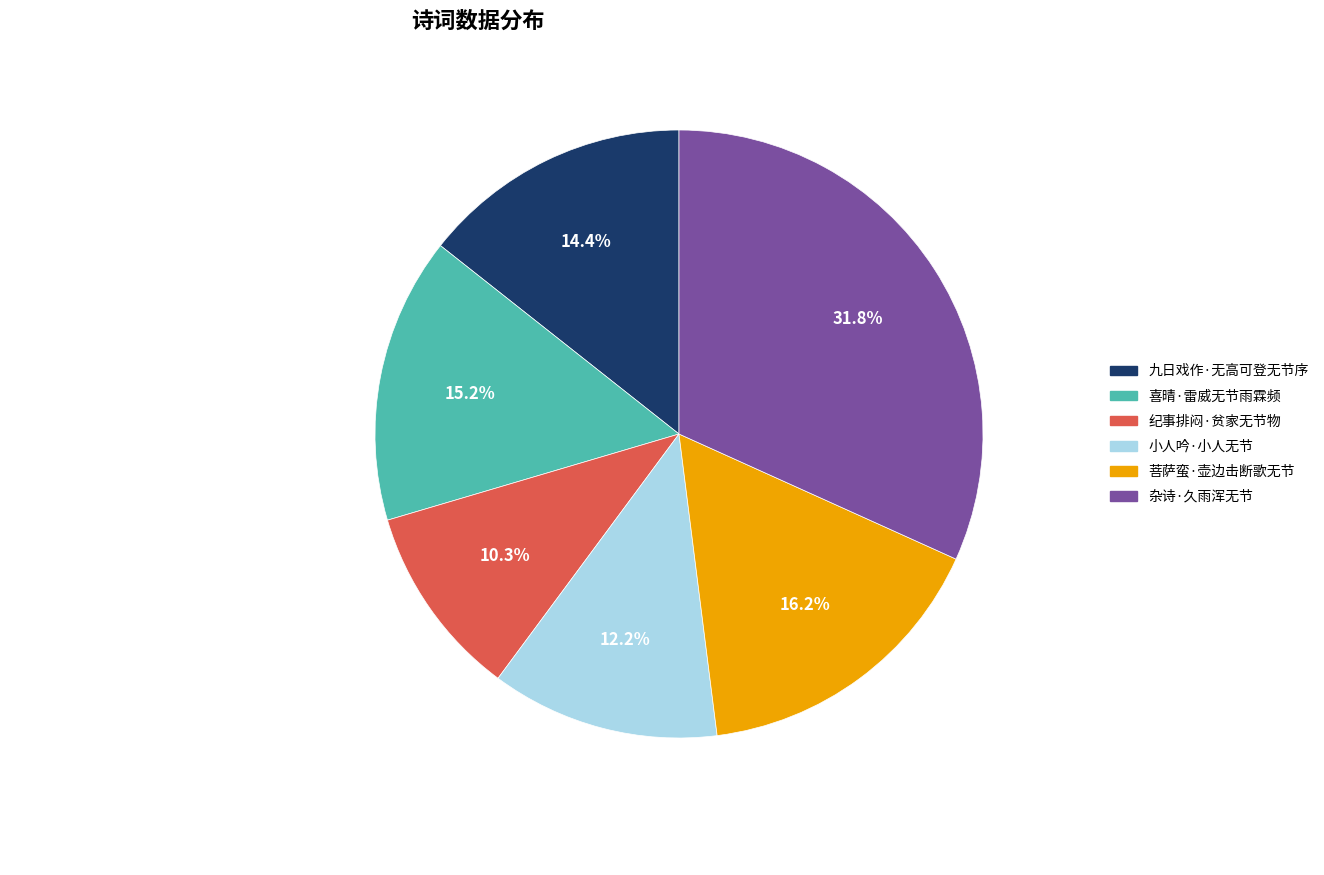

To the nearest percent, what percentage of the pie is 菩萨蛮·壶边击断歌无节?

16%